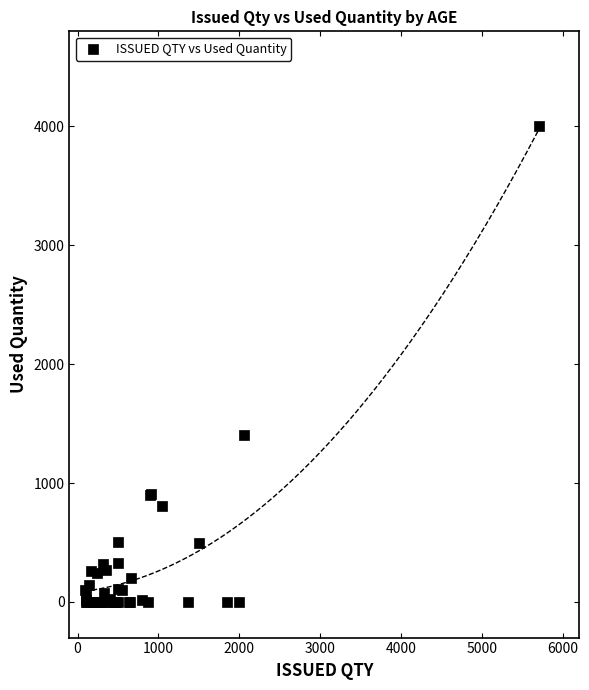

What Y value in the scatter plot is closest to 2000?

1400